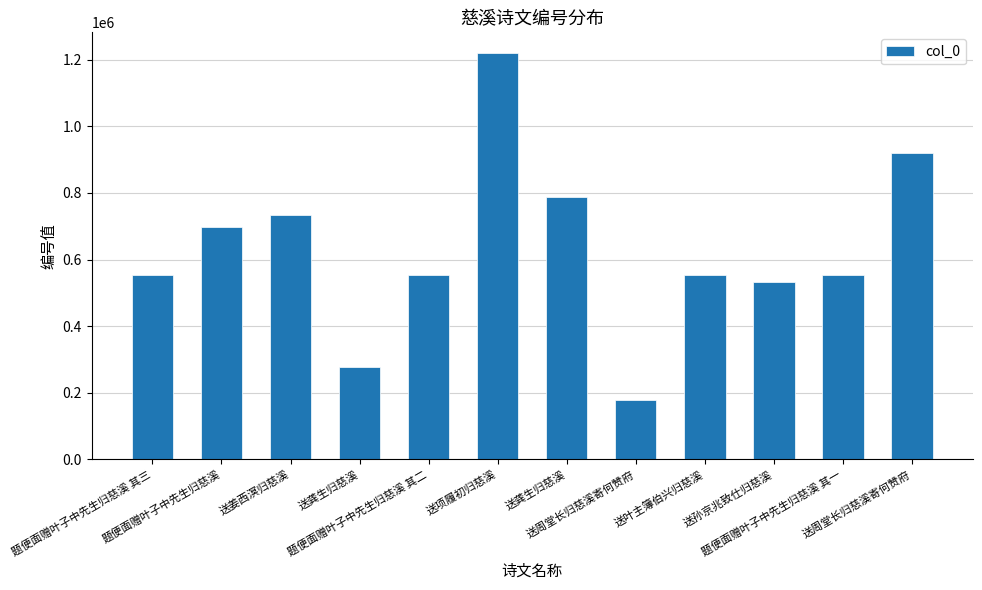

What is the ratio of the value at 题便面赠叶子中先生归慈溪 to the value at 送孙京兆致仕归慈溪?

1.3